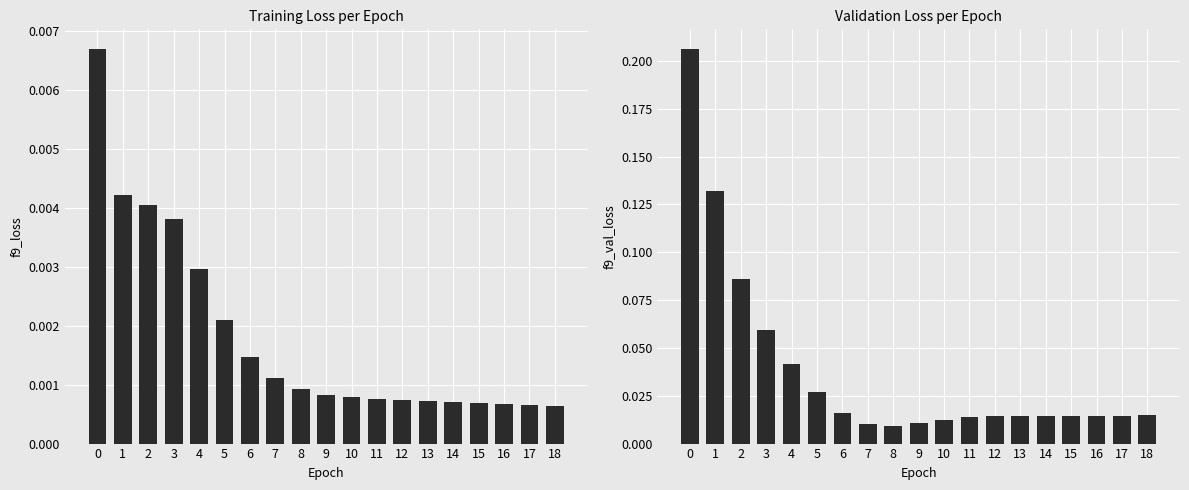

Reading right to left, extract all data points from this chart.

f9_loss: 18=0.0	17=0.0	16=0.0	15=0.0	14=0.0	13=0.0	12=0.0	11=0.0	10=0.0	9=0.0	8=0.0	7=0.0	6=0.0	5=0.0	4=0.0	3=0.0	2=0.0	1=0.0	0=0.0
f9_val_loss: 18=0.0	17=0.0	16=0.0	15=0.0	14=0.0	13=0.0	12=0.0	11=0.0	10=0.0	9=0.0	8=0.0	7=0.0	6=0.0	5=0.0	4=0.0	3=0.1	2=0.1	1=0.1	0=0.2